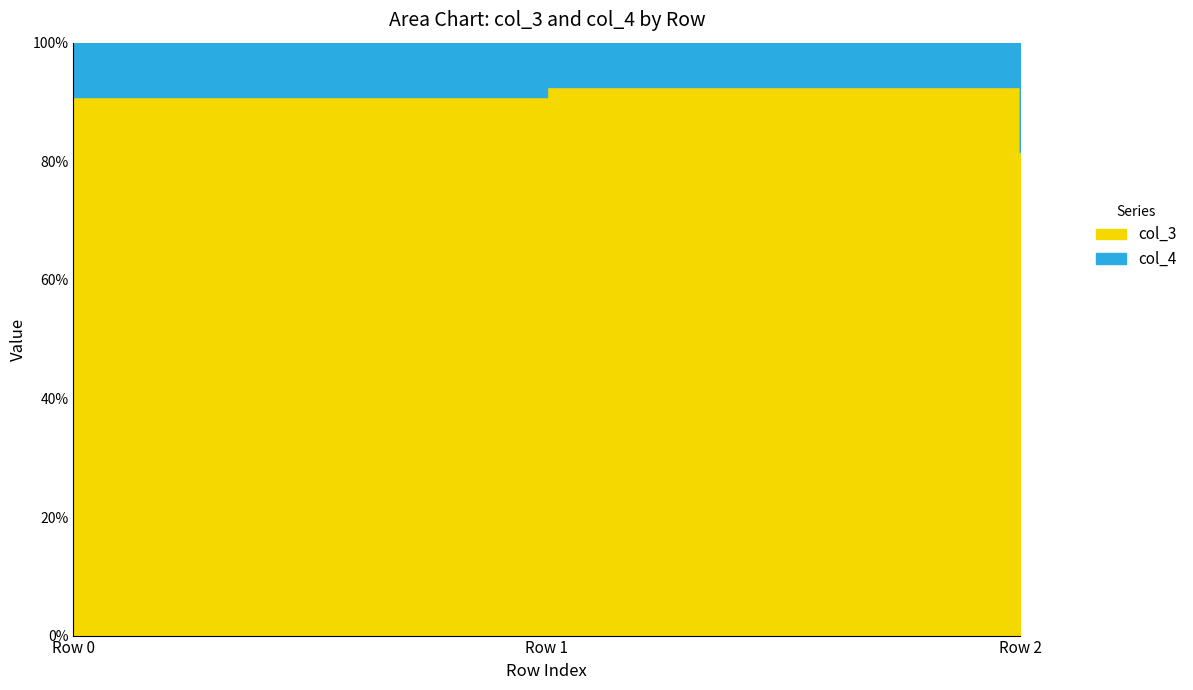

Rank the categories by value from lowest to highest.

Row 2, Row 0, Row 1